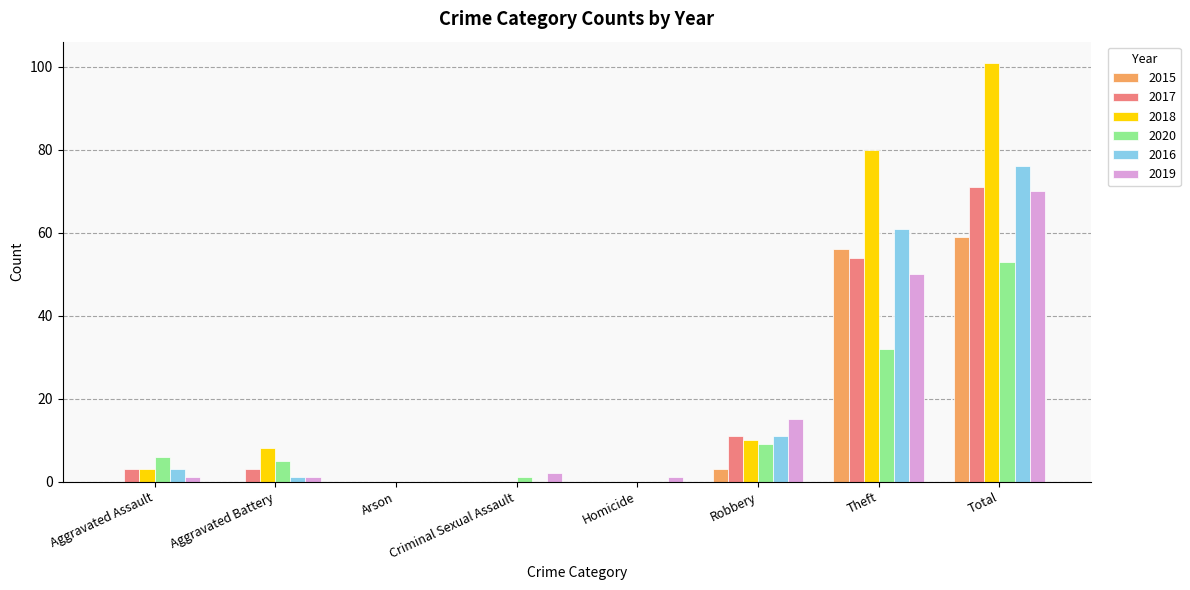

What is the total value across all series at Total?

430